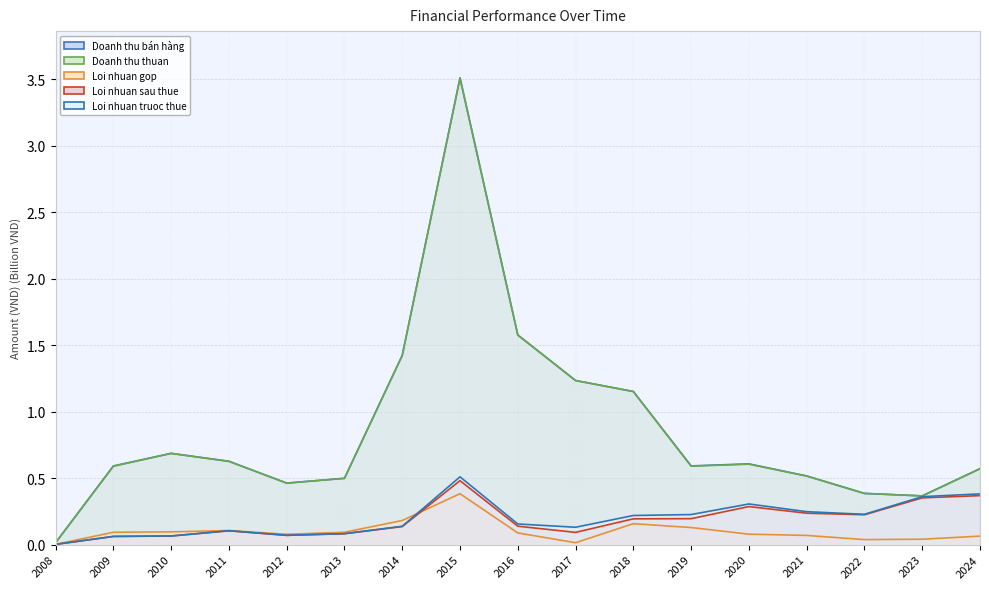

What is the sum of all Loi nhuan sau thue values?

3.1